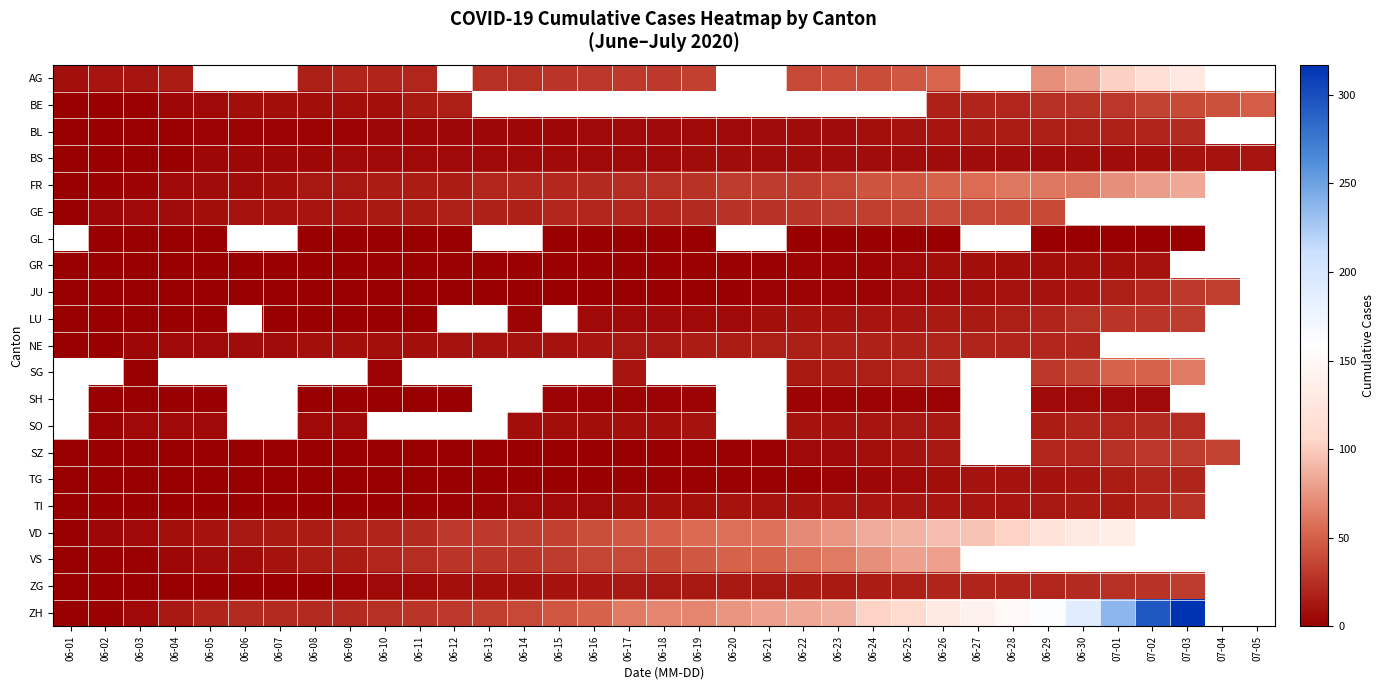

How many series are shown in this chart?

21